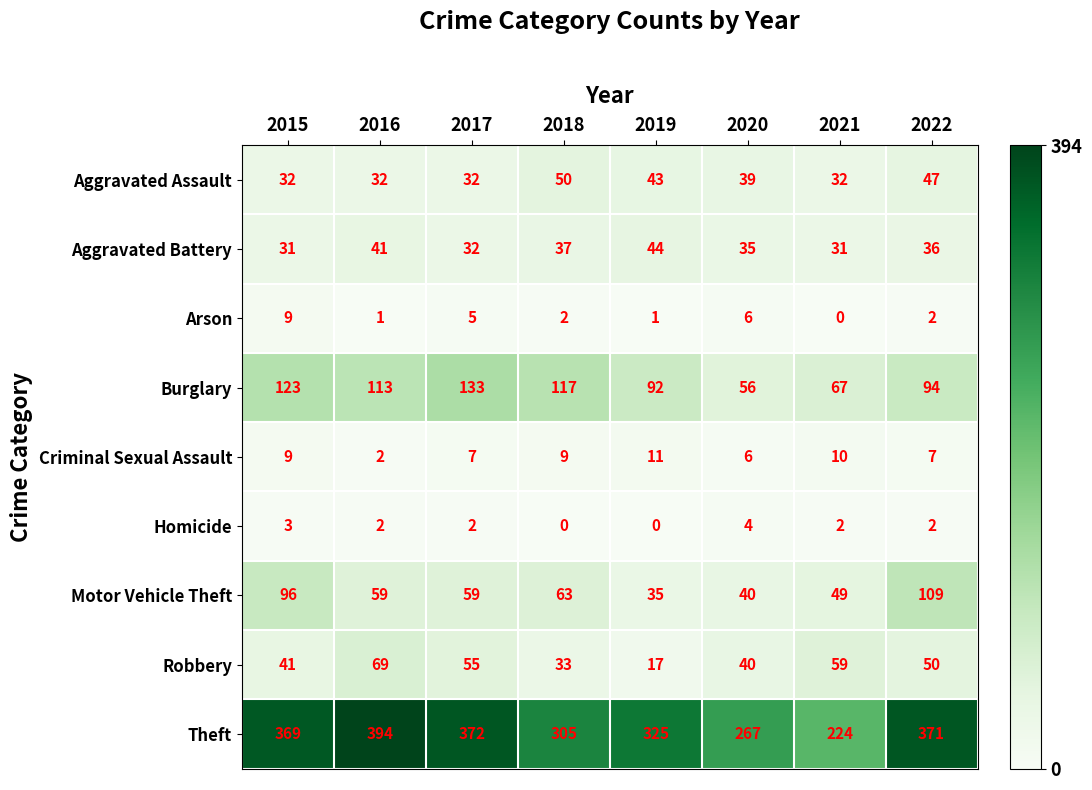

Which series changed the most between 2020 and 2022?

Theft